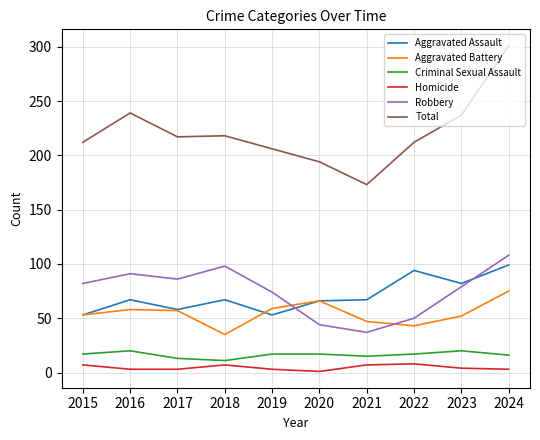

True or false: Robbery and Homicide cross at least once.

False